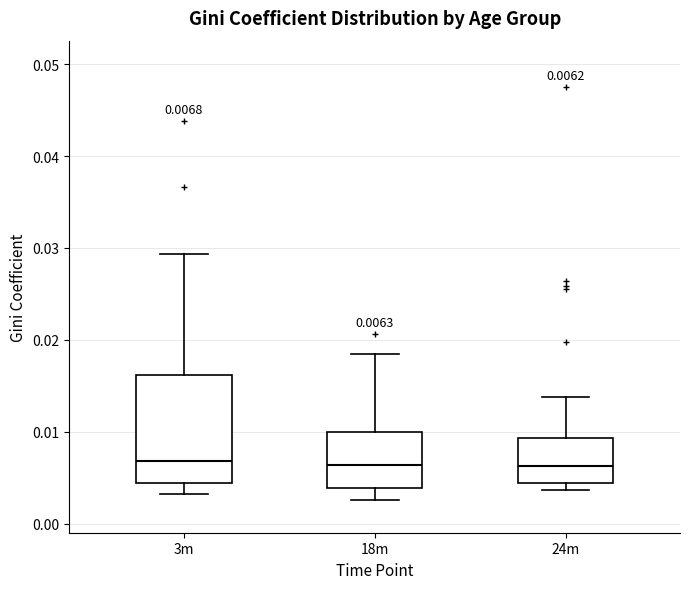

Which box is the tallest, from its lower edge to its upper edge?

3m